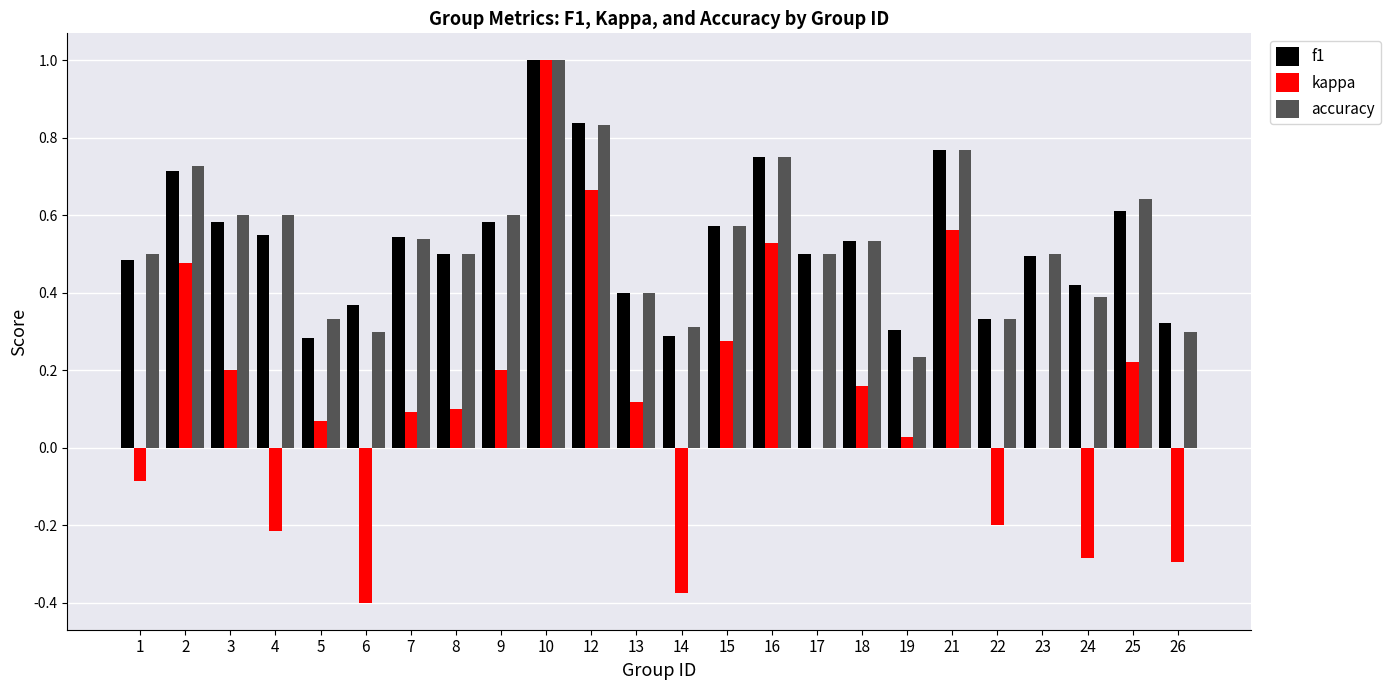

Is the value of f1 at 1 greater than the value of kappa at 16?

No